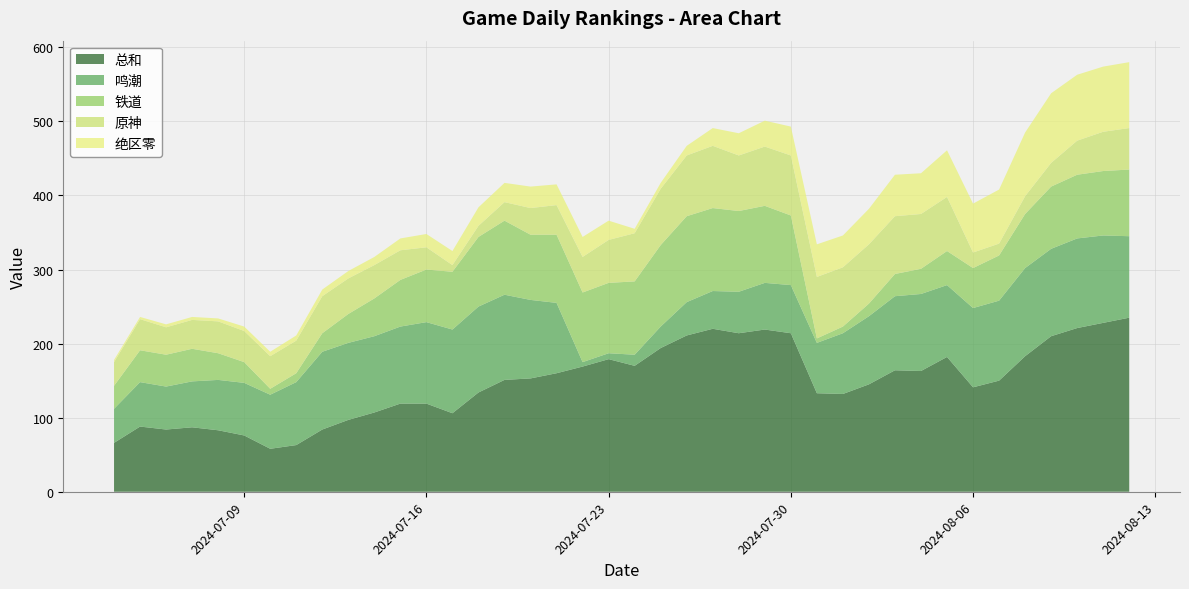

What is the average value of the 铁道 series?

64